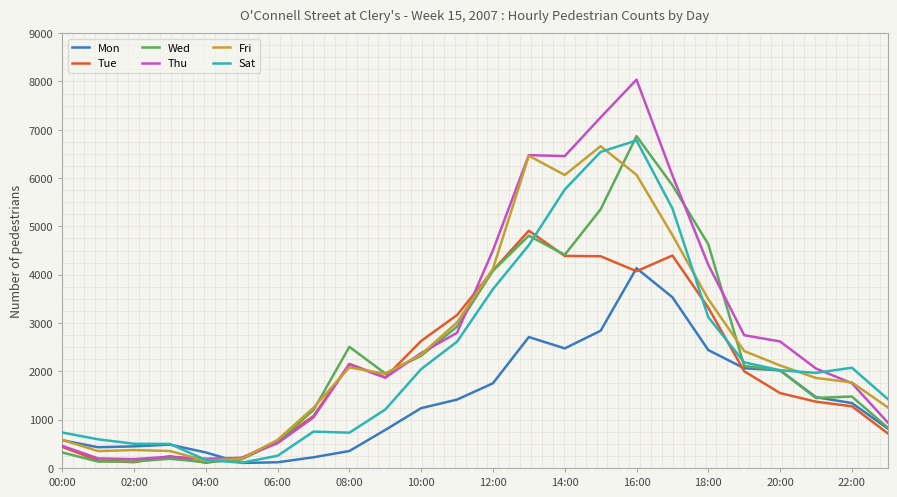

True or false: Sat and Tue intersect in this chart.

True